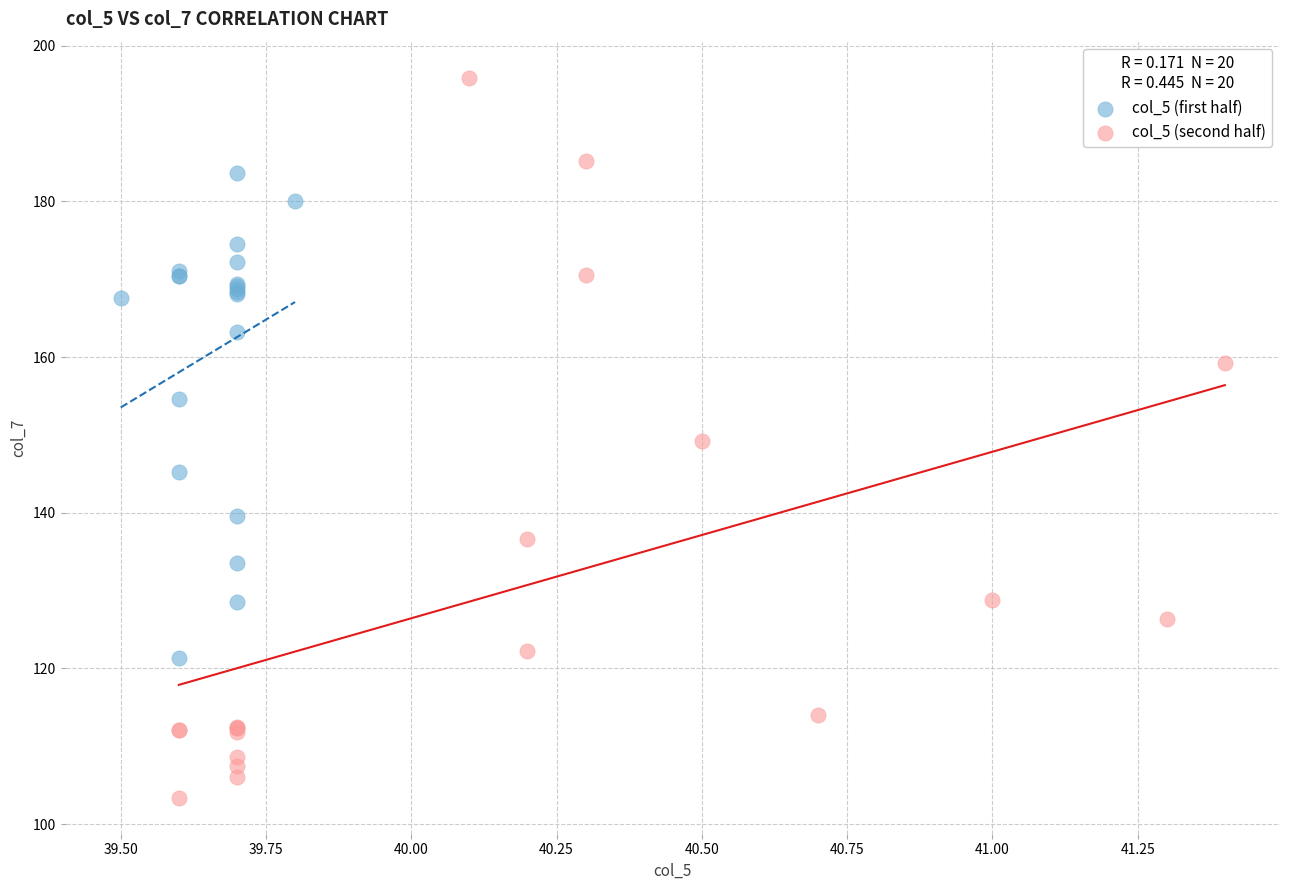

Which series reaches the maximum Y coordinate?

col_5 (second half)